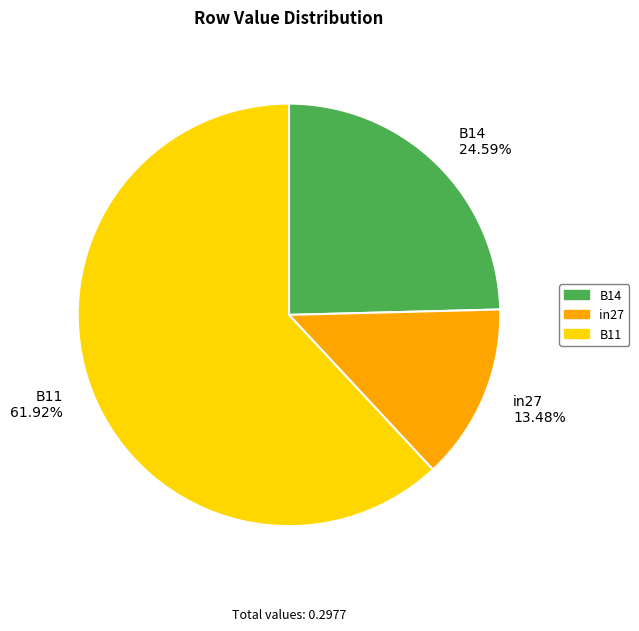

To the nearest percent, what is the difference between the B11 and B14 slice percentages?

37%